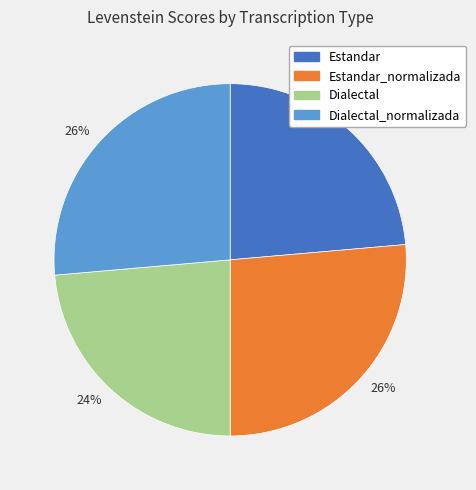

To the nearest percent, what is the average slice percentage?

25%